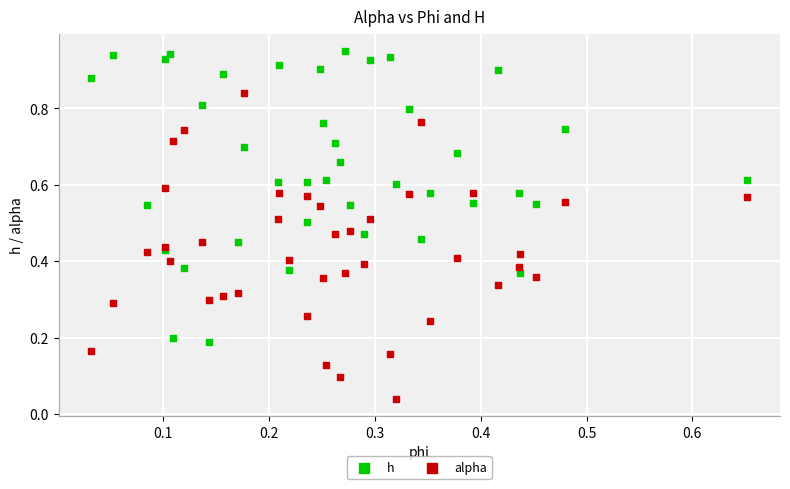

Which series contains the lowest Y value?

alpha